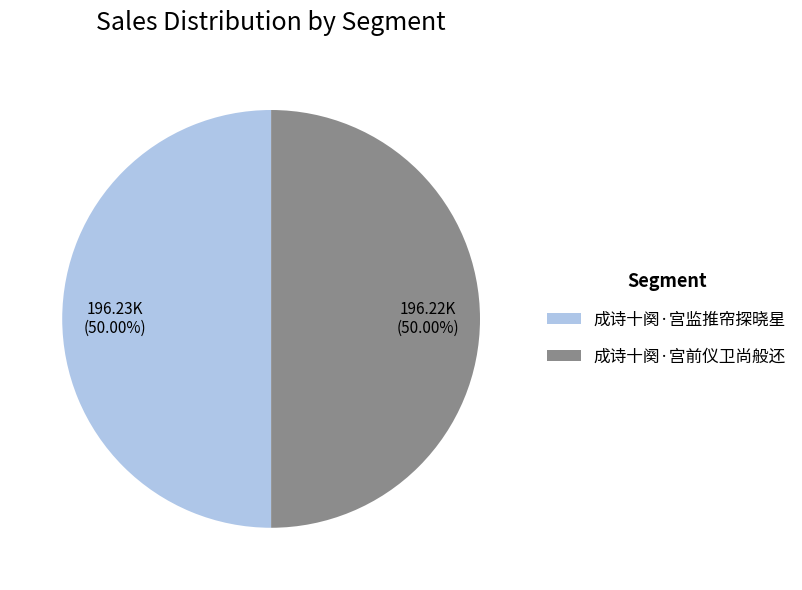

How much of the chart is everything except 成诗十阕·宫监推帘探晓星?

50.0%